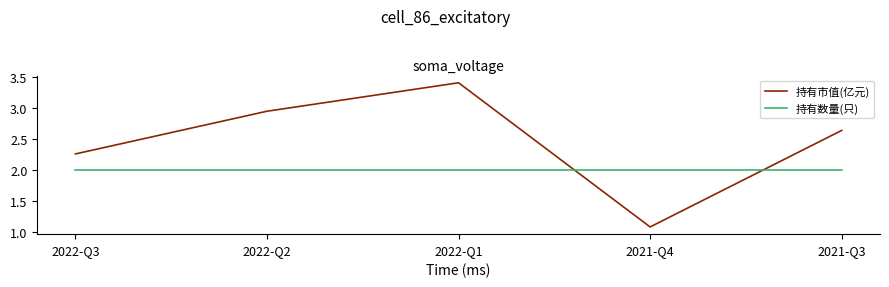

How many categories are shown in the chart?

5